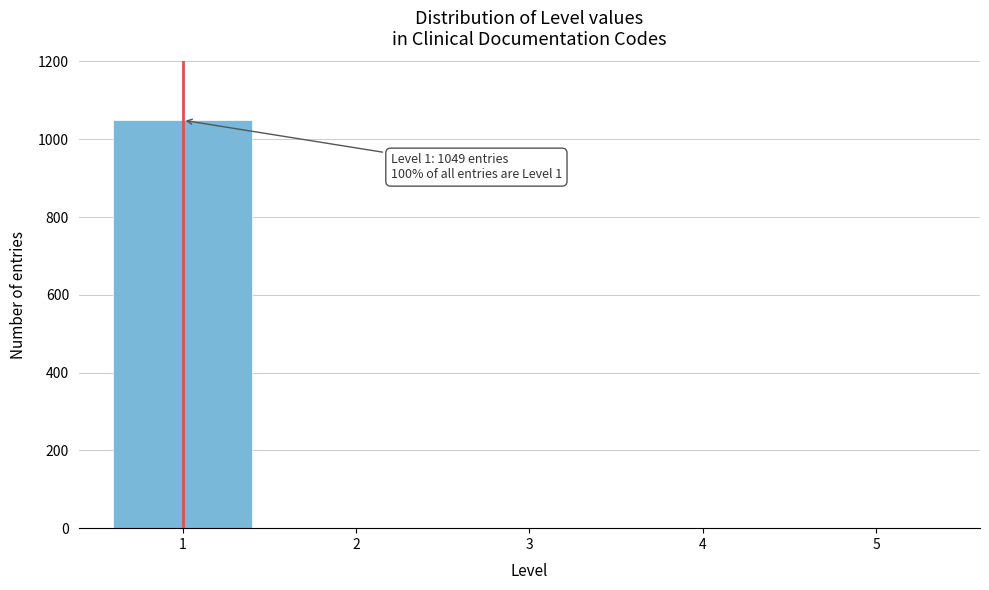

Reading left to right, extract all data points from this chart.

1=1049	2=0	3=0	4=0	5=0